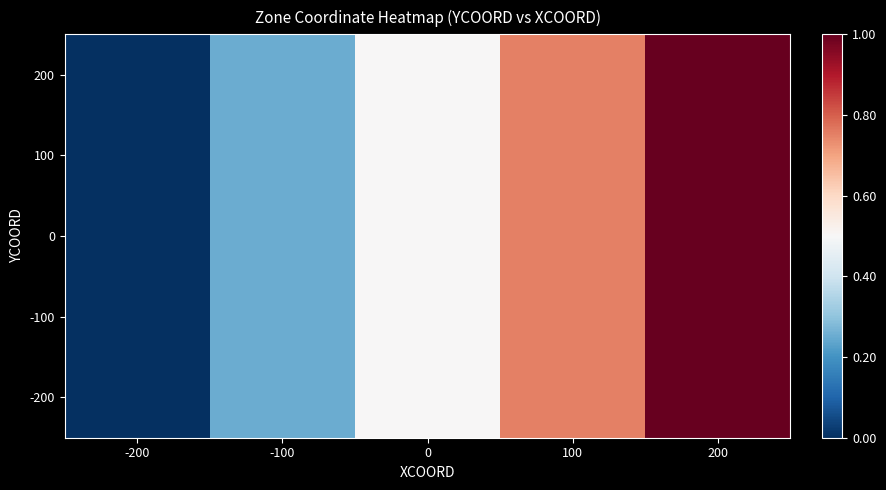

Rank the series by their maximum value, from lowest to highest.

200, 100, 0, -100, -200